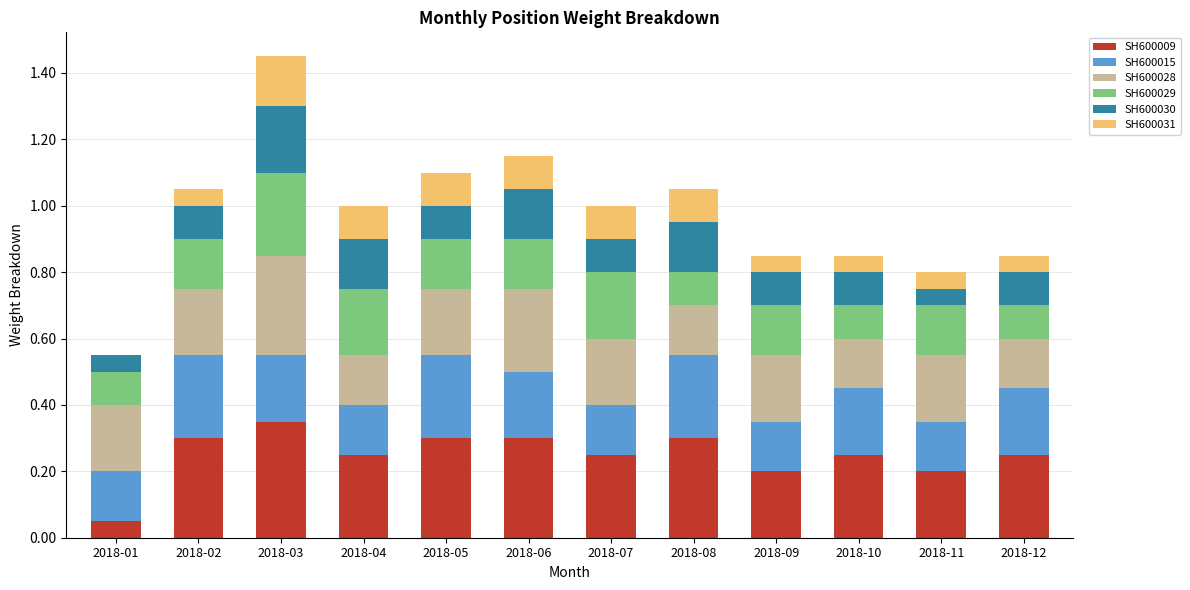

Does the chart contain stacked bars?

Yes